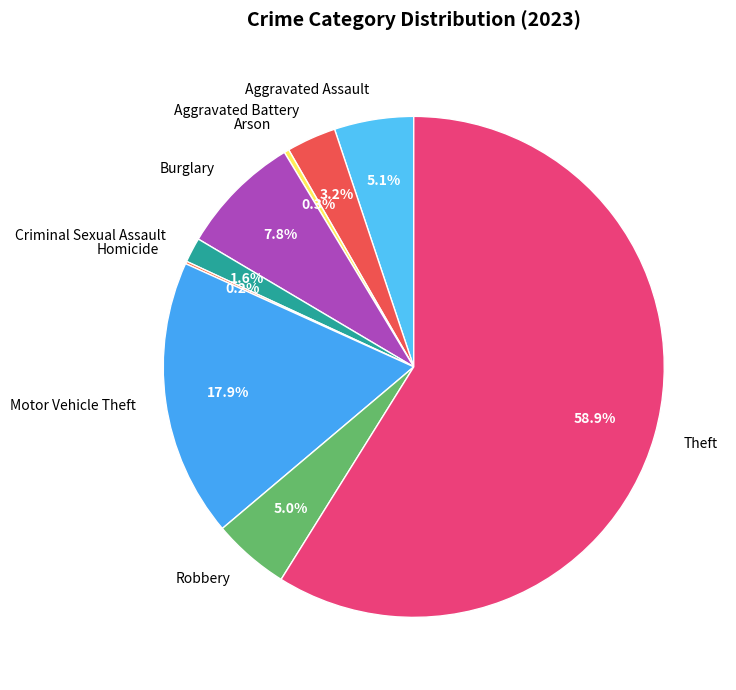

Combined, what portion of the pie is Arson and Theft?

59.2%